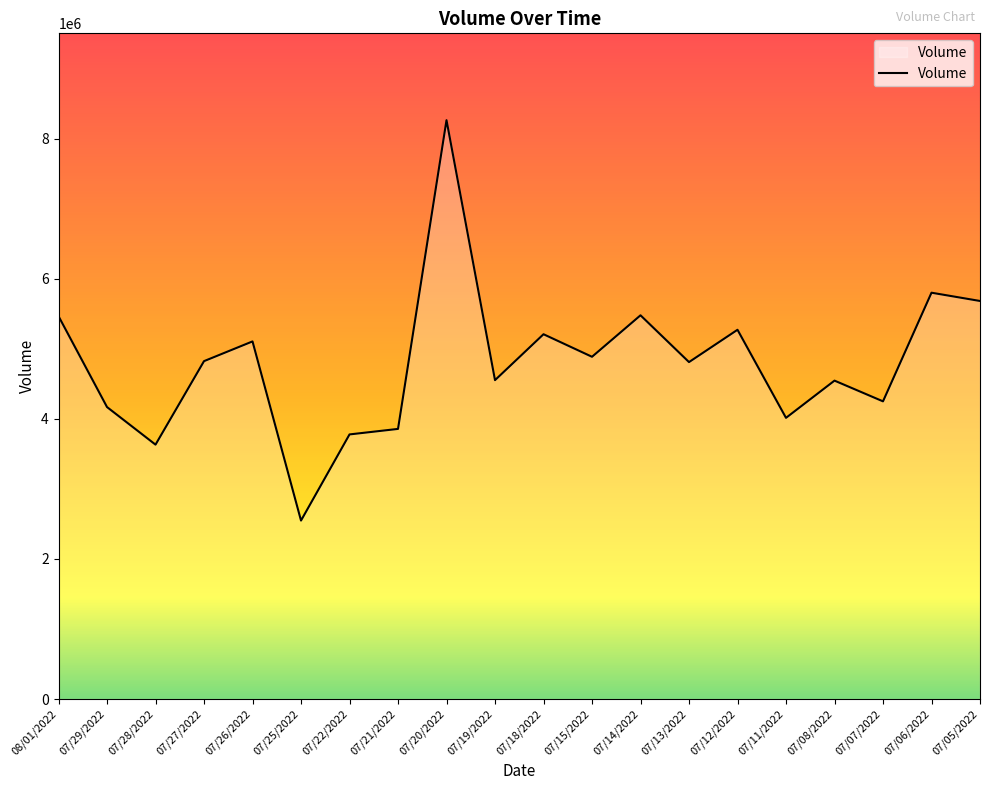

What is the ratio of the value at 07/21/2022 to the value at 07/05/2022?

0.7